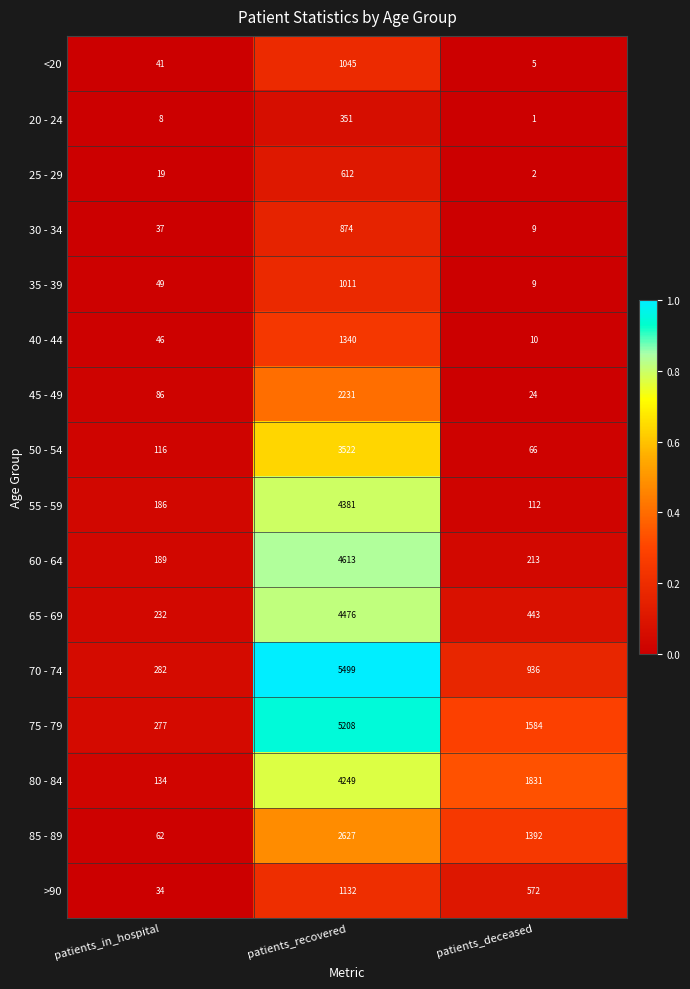

Which series has the largest range (max minus min)?

70 - 74